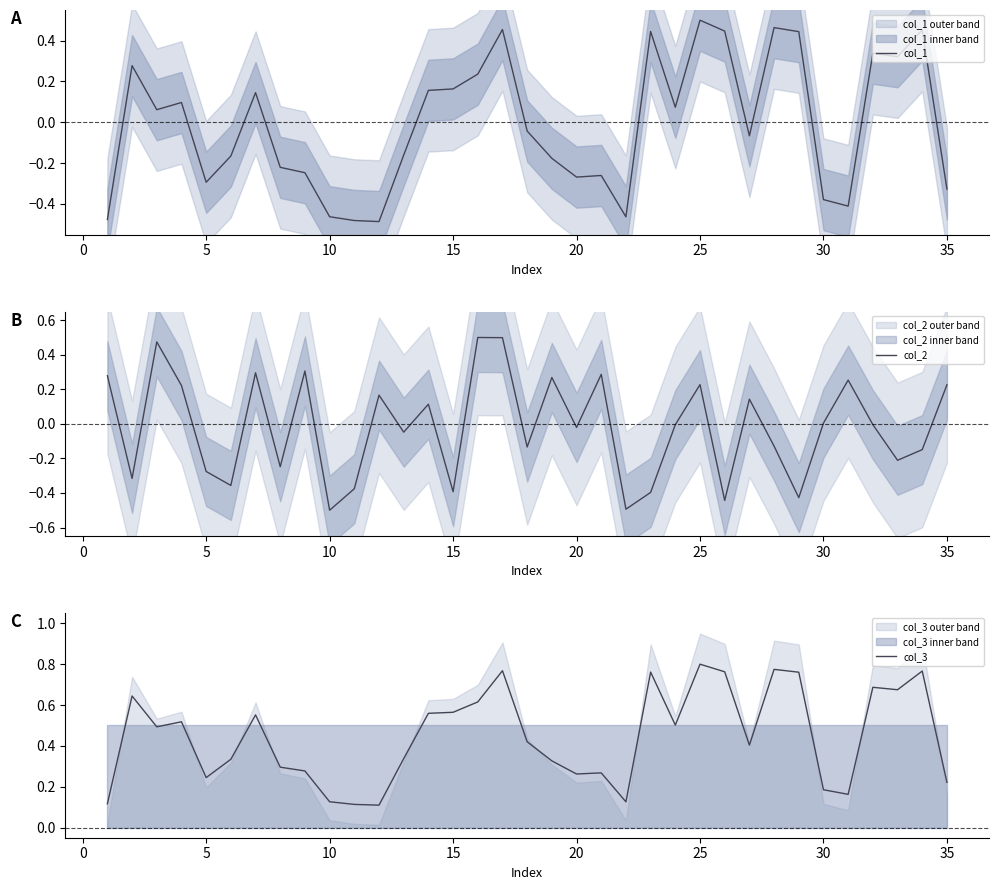

What is the maximum value shown in the chart?

0.8